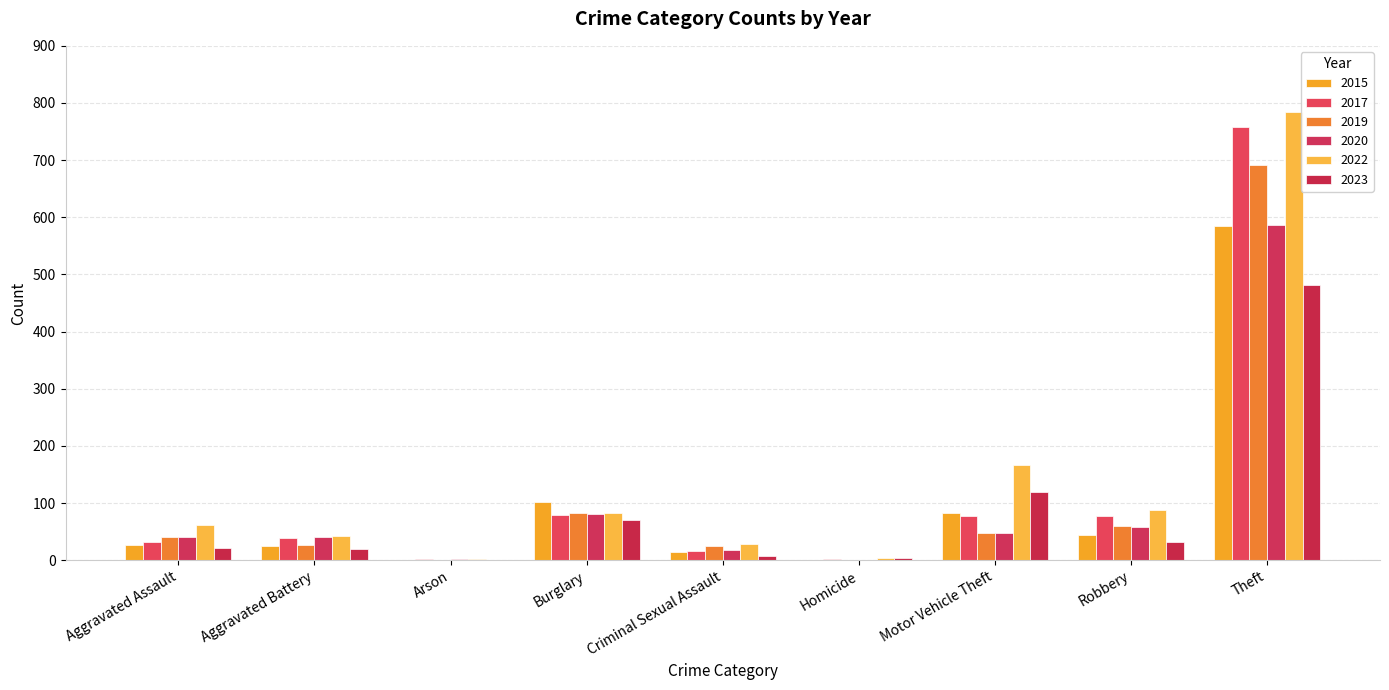

What is the label of the 7th bar from the left?

Motor Vehicle Theft